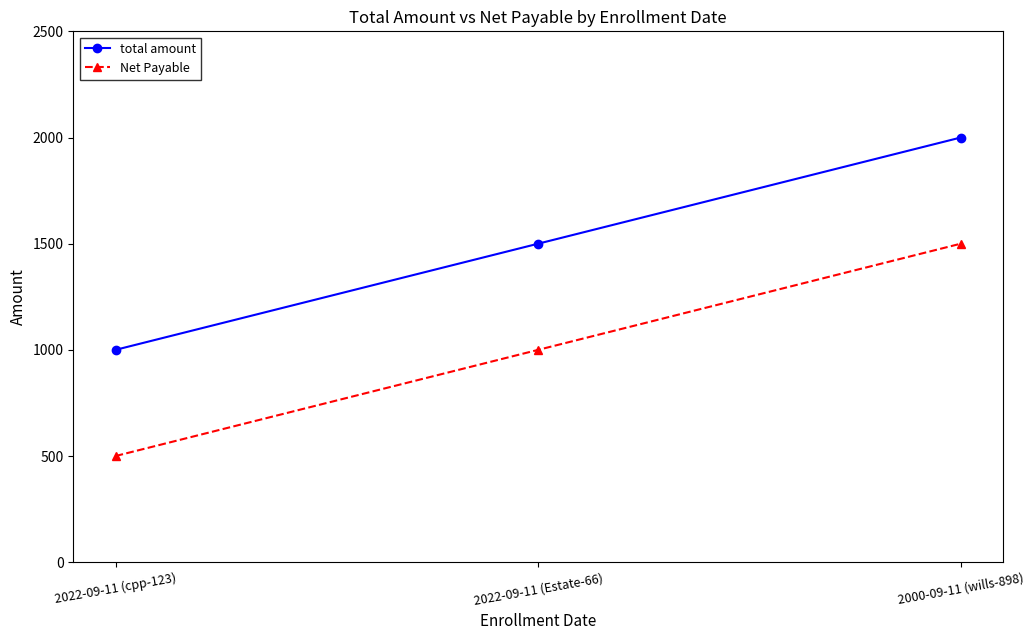

At which label does total amount reach its peak?

2000-09-11 (wills-898)